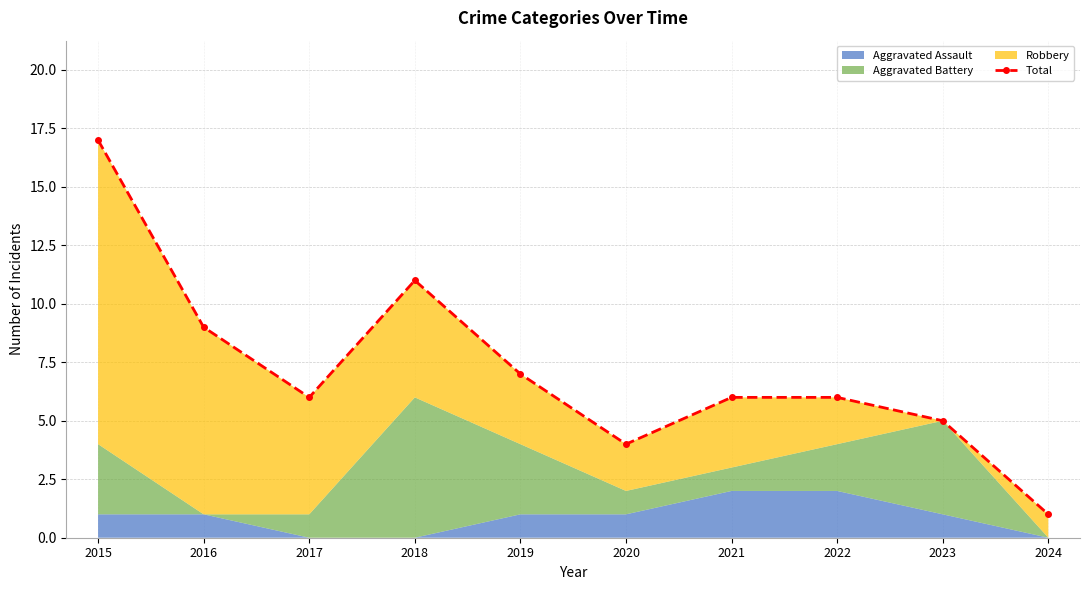

Between 2017 and 2020, which is larger?

2017